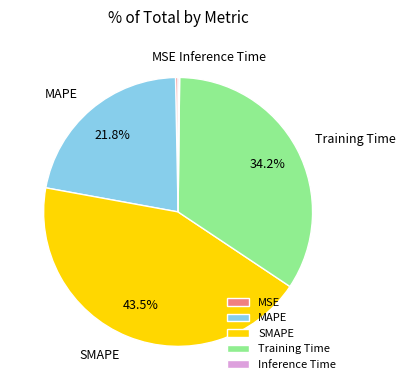

What percentage is NOT represented by MAPE?

78.2%